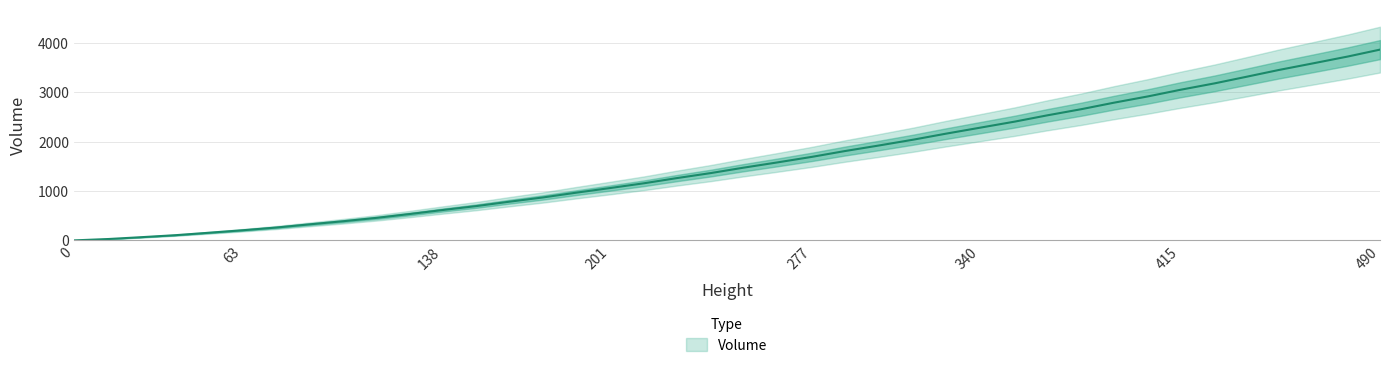

List the labels in order of value, smallest first.

0, 13, 25, 38, 50, 63, 76, 88, 101, 114, 126, 138, 151, 163, 176, 188, 201, 214, 226, 239, 251, 264, 277, 289, 302, 315, 327, 340, 353, 365, 378, 390, 403, 415, 428, 440, 452, 465, 478, 490